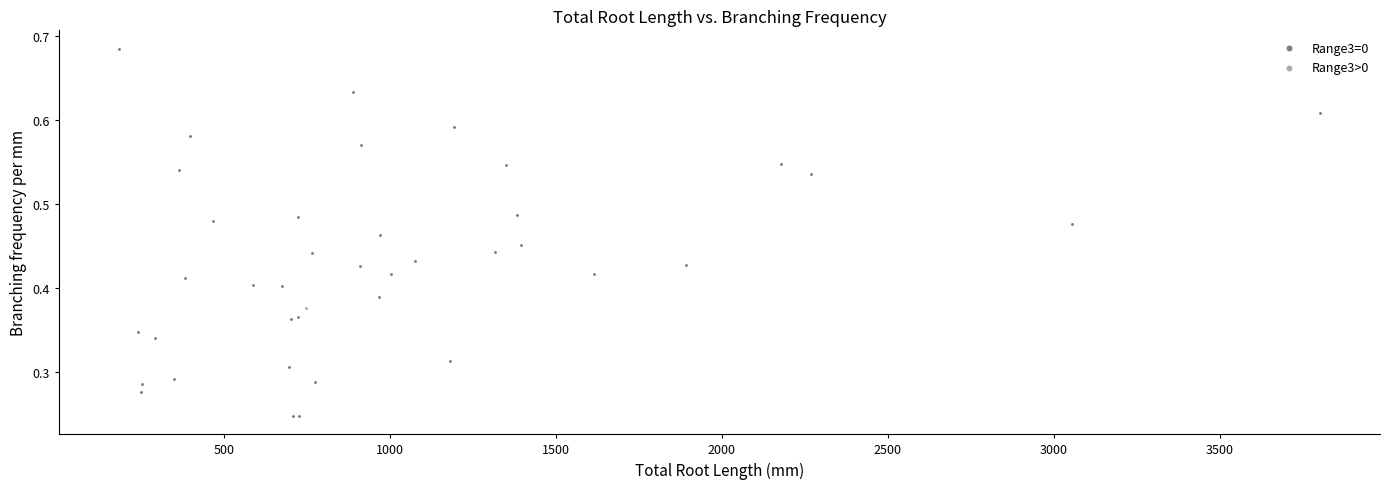

What are all the series names shown in the legend?

Range3=0, Range3>0